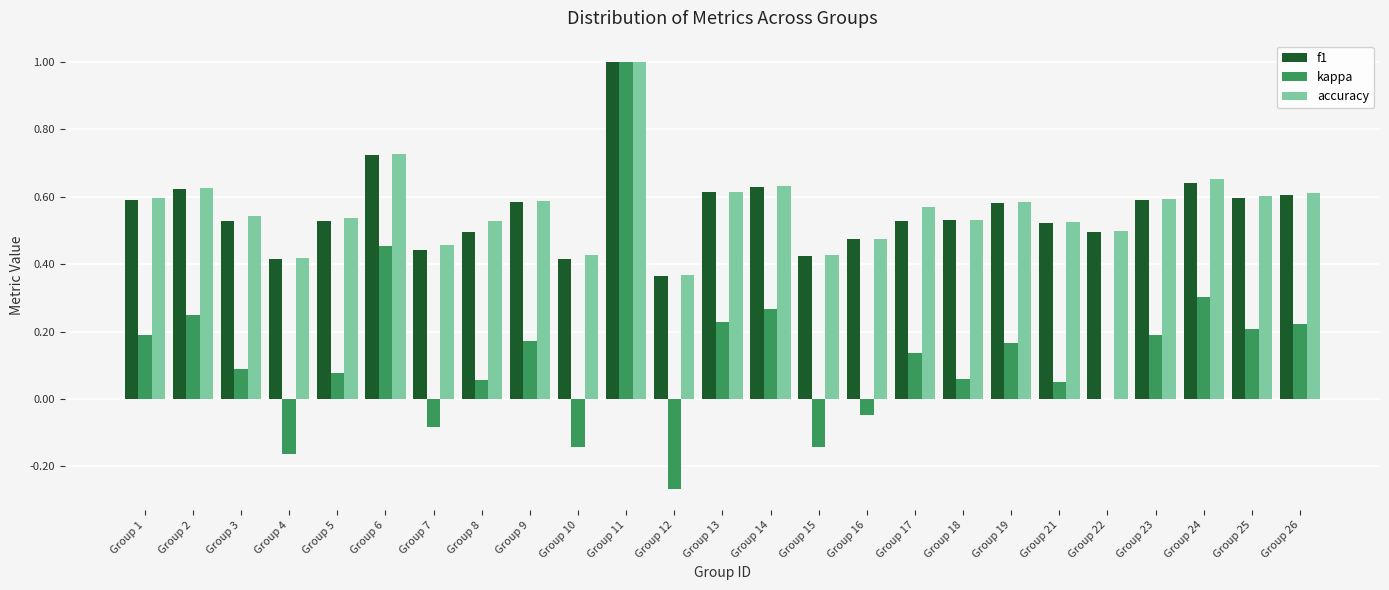

Which series changed the most between Group 9 and Group 16?

kappa